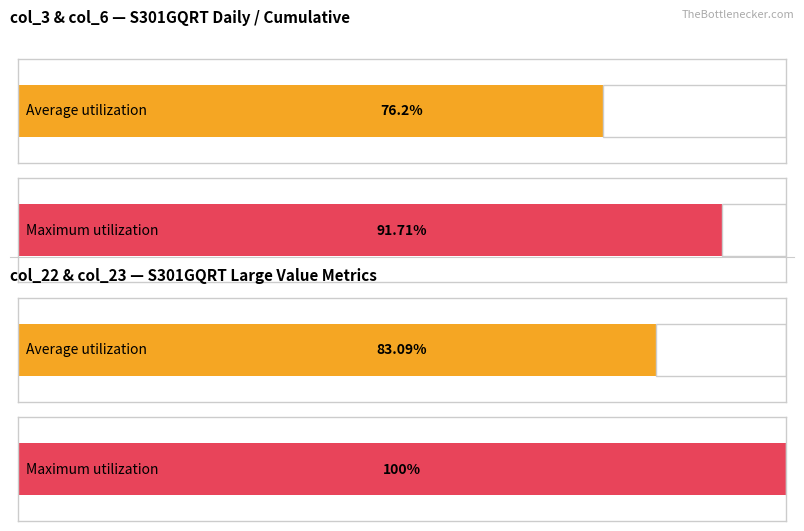

Which series has the widest spread of values?

col_23